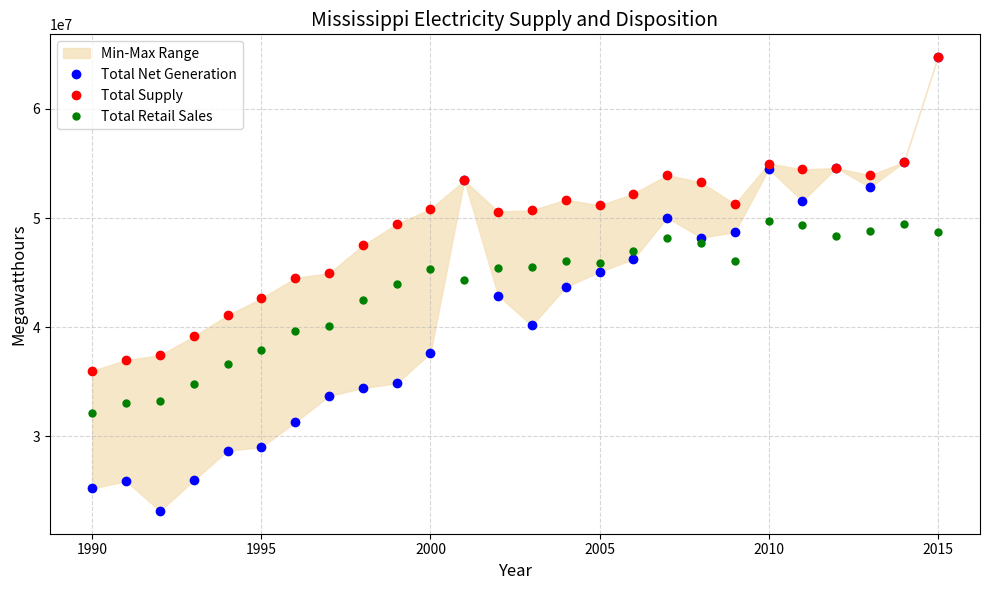

What are all the series names shown in the legend?

Total Net Generation, Total Supply, Total Retail Sales